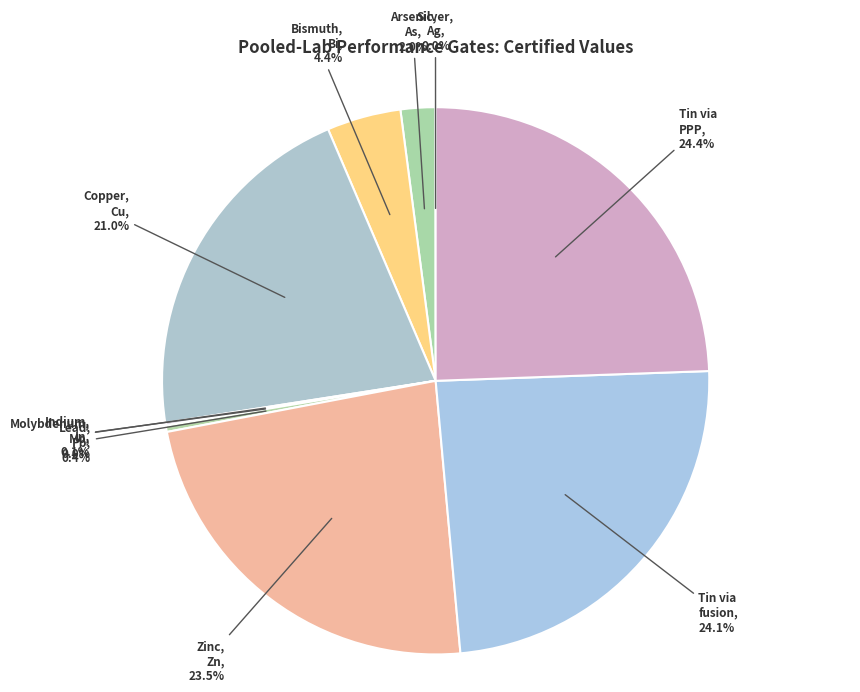

Combined, do Lead, Pb and Tin via fusion account for over 50%?

No